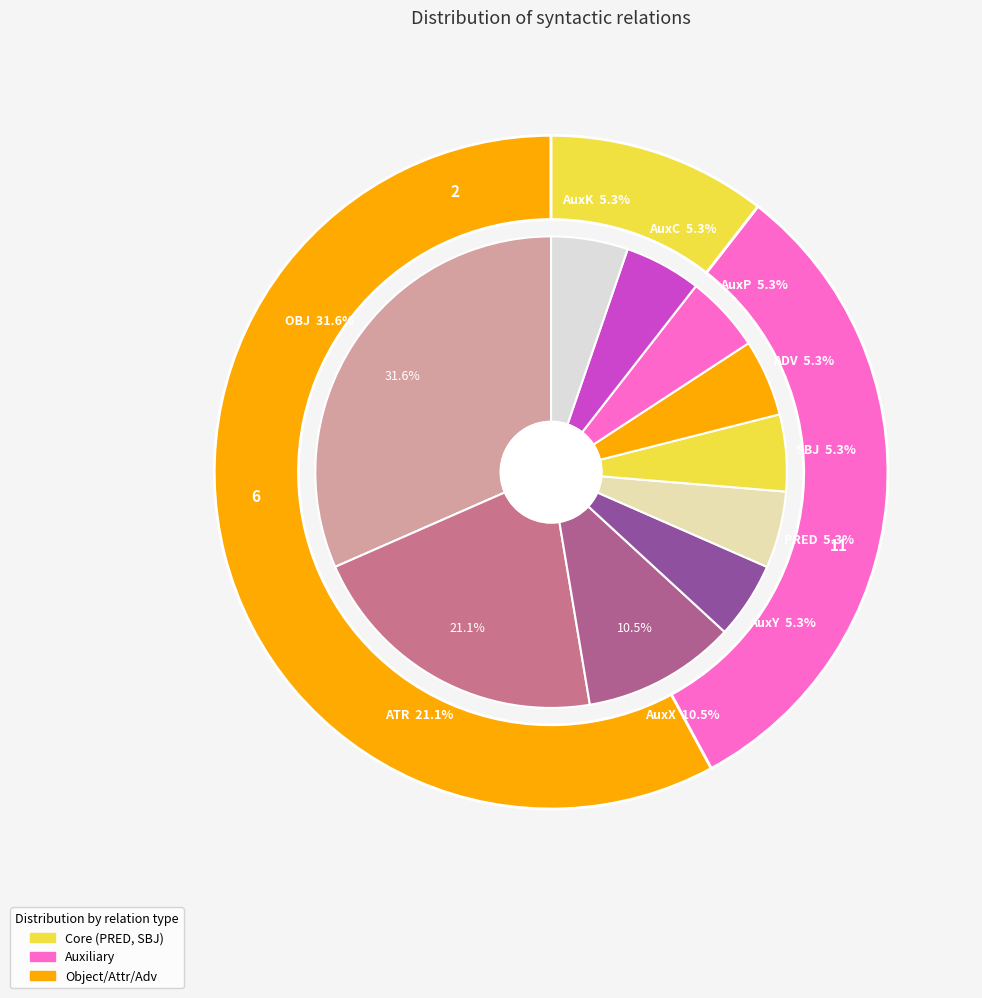

What is the ratio of the value at AuxC to the value at AuxP?

1.0